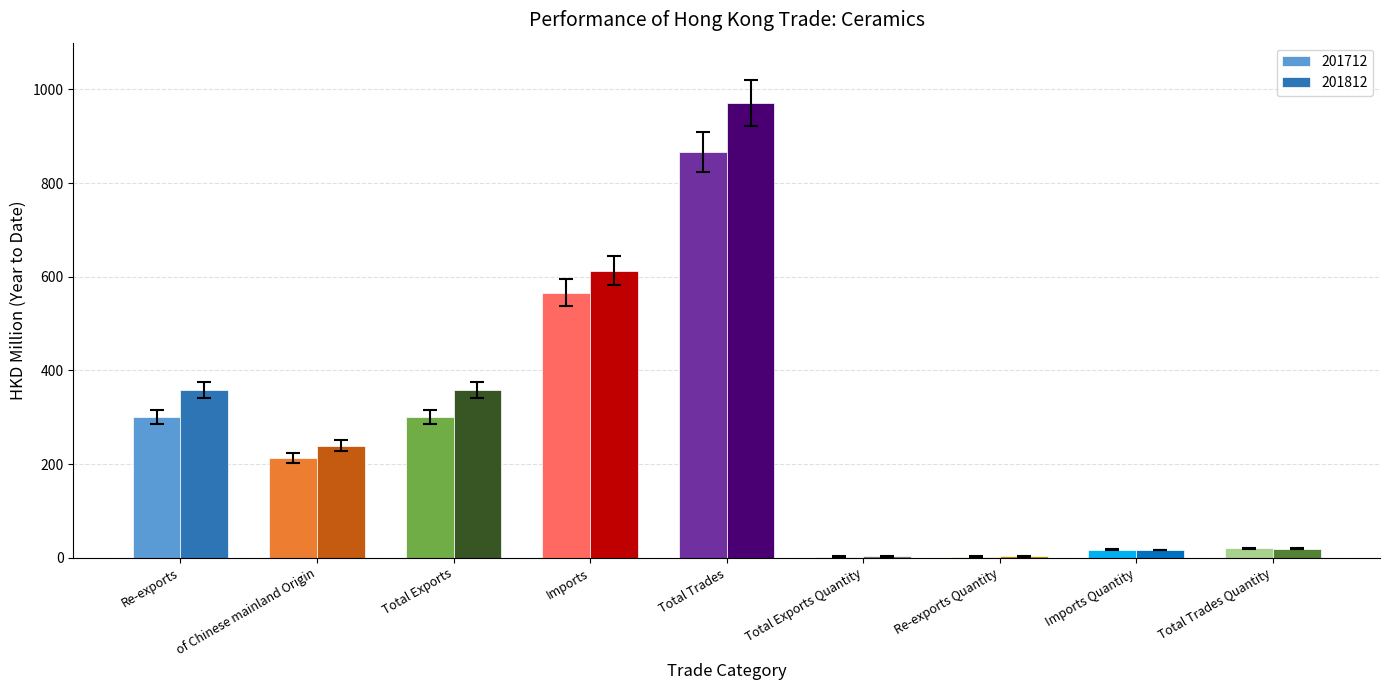

Is the value of 201812 at Total Trades greater than the value of 201712 at of Chinese mainland Origin?

Yes